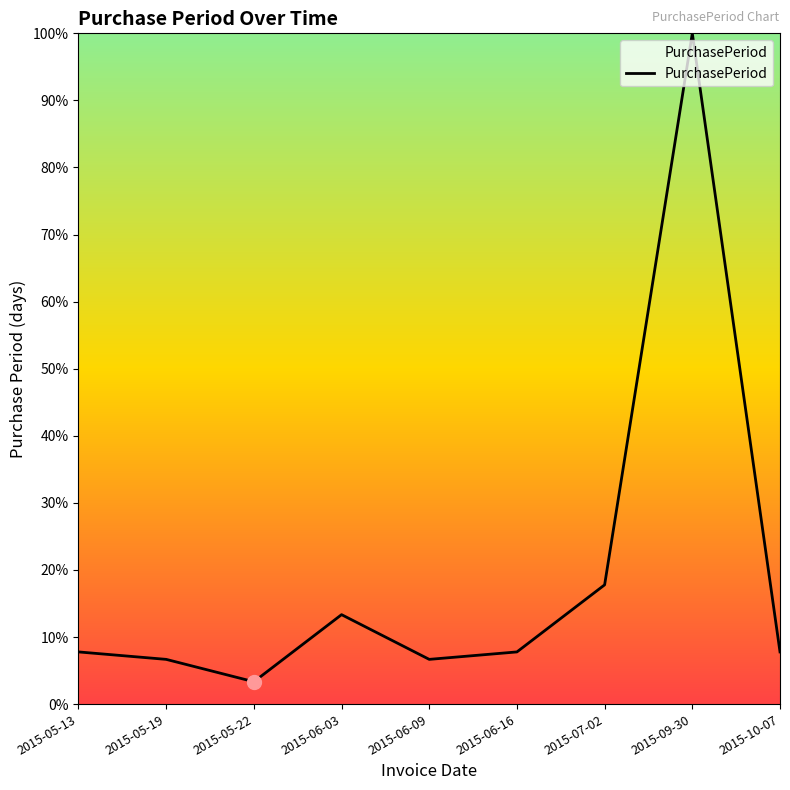

How many categories are shown in the chart?

9